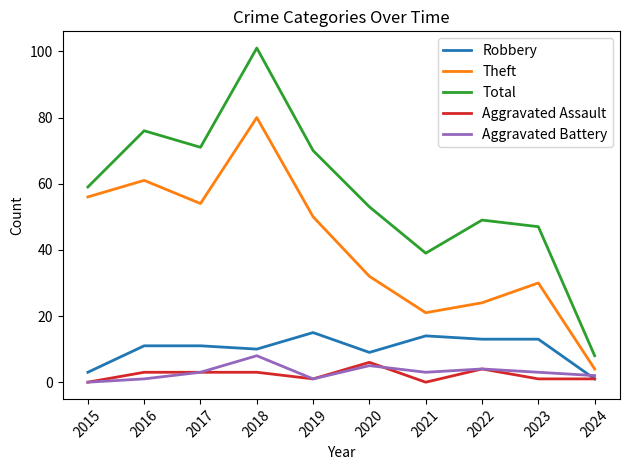

What is the spread (max minus min) of values at 2022?

45